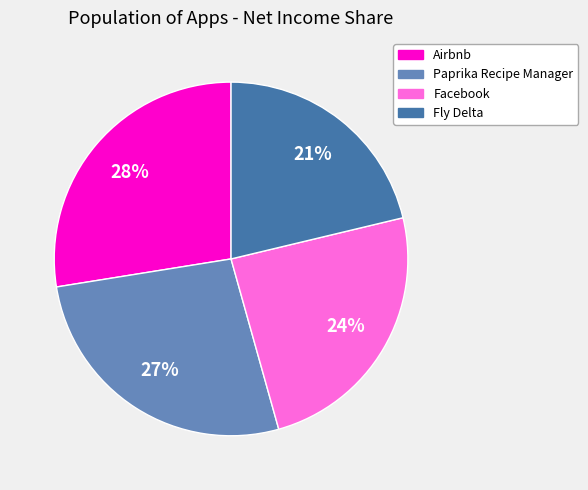

What is the smallest slice in the pie chart?

Fly Delta